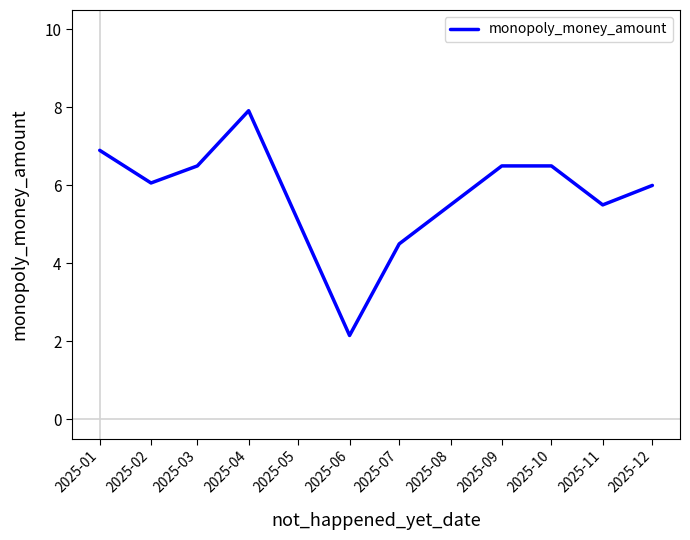

Approximately how many times larger is the value at 2025-04 compared to 2025-09?

1.2